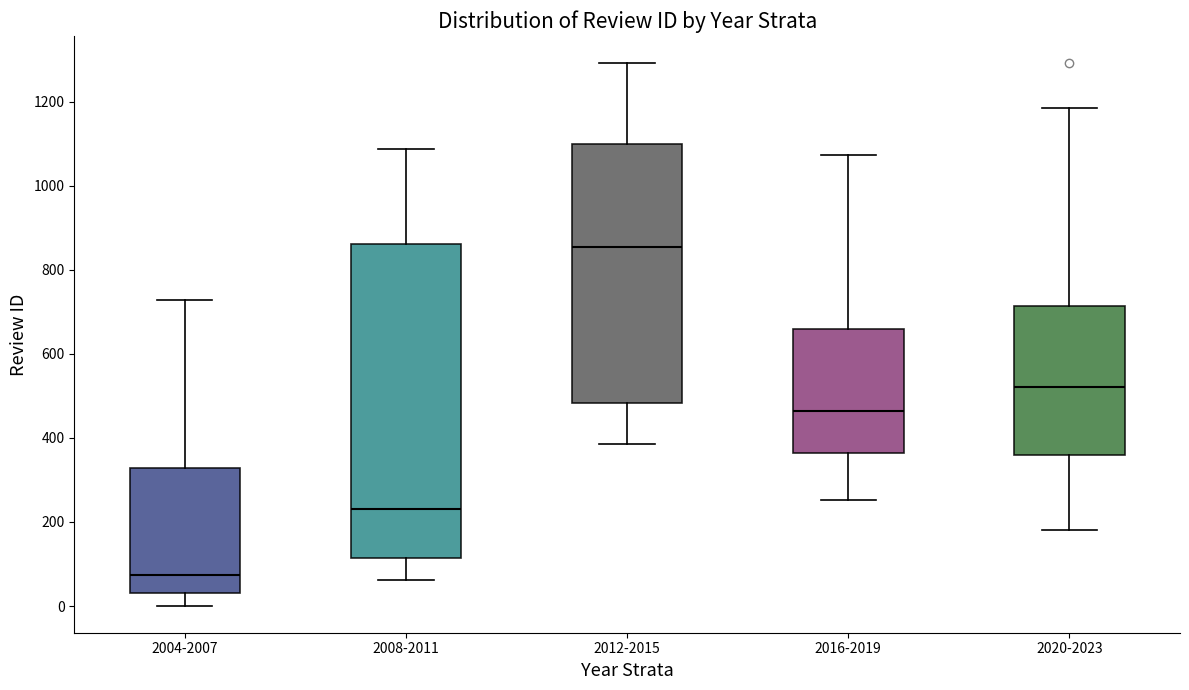

Which box's median line is the lowest?

2004-2007